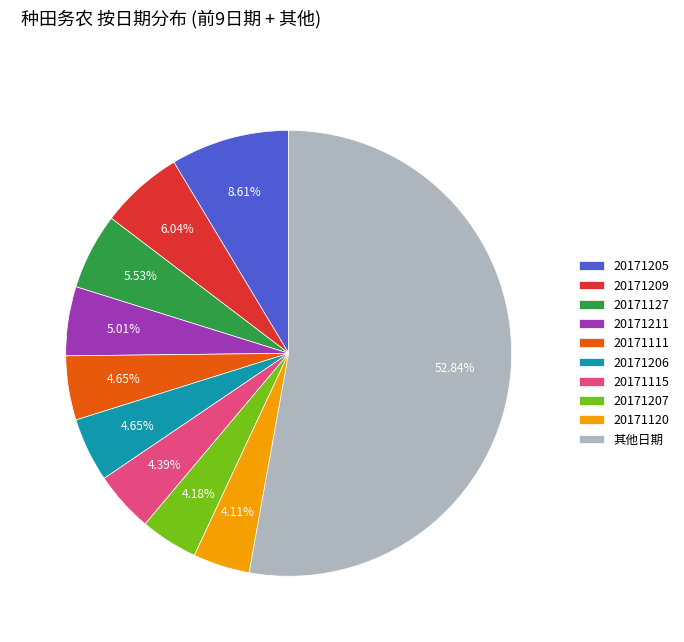

What is the largest slice in the pie chart?

其他日期